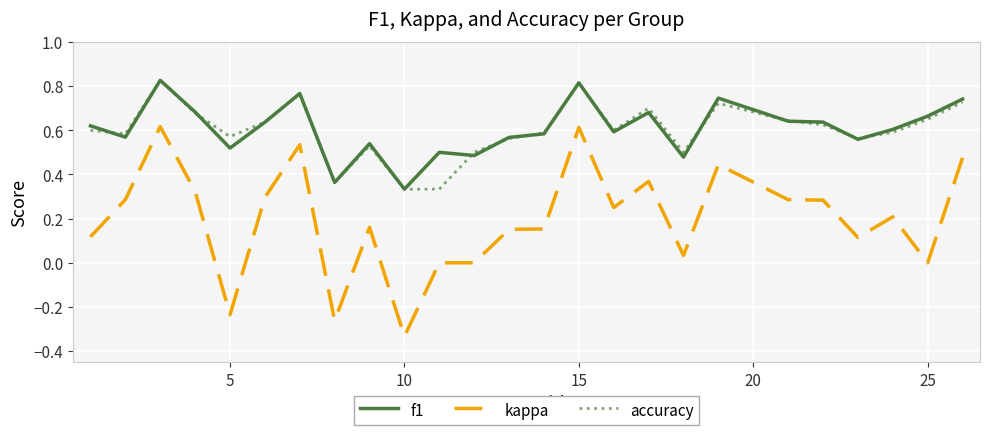

True or false: accuracy and kappa cross at least once.

False